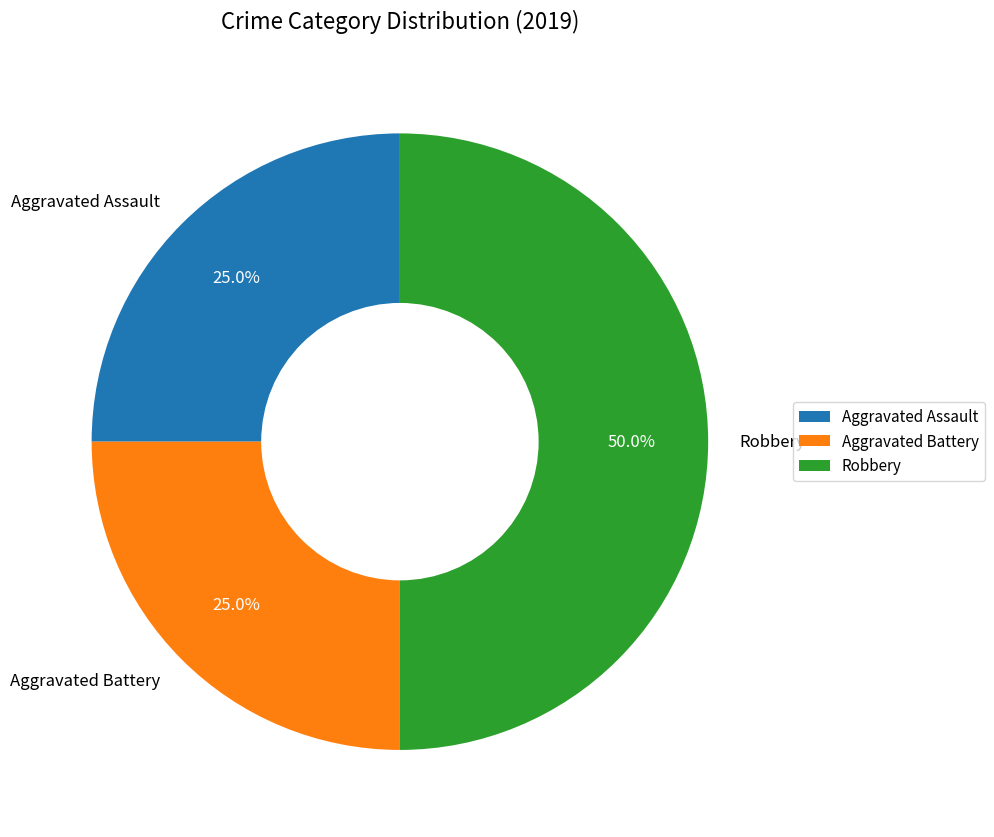

What is the total percentage of Aggravated Battery and Robbery?

75.0%